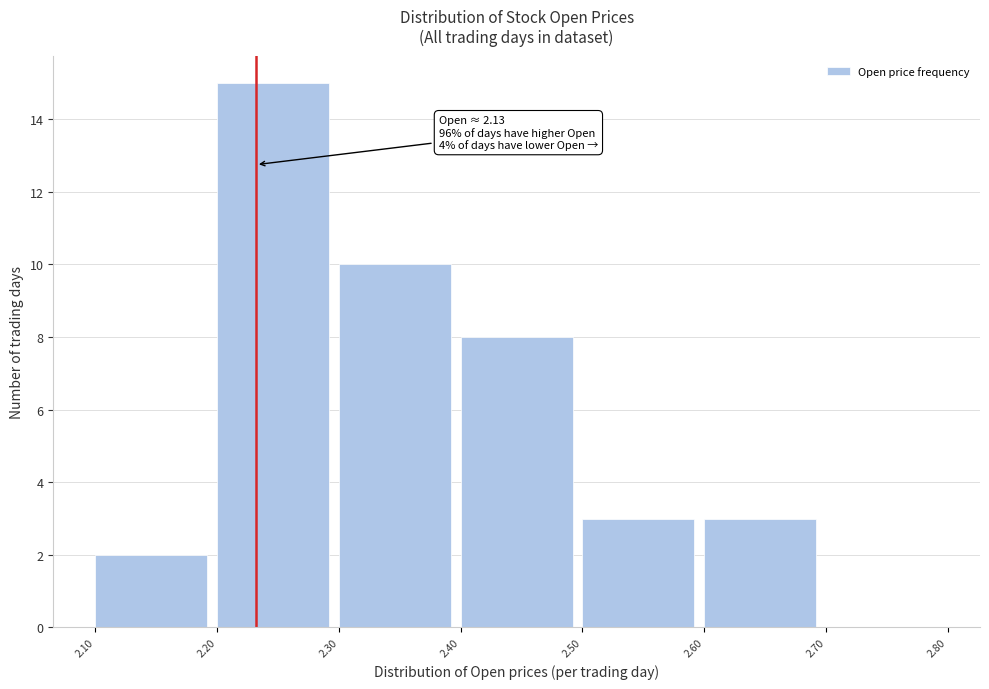

Over which range of the x-axis is the bar tallest?

2.20 to 2.30